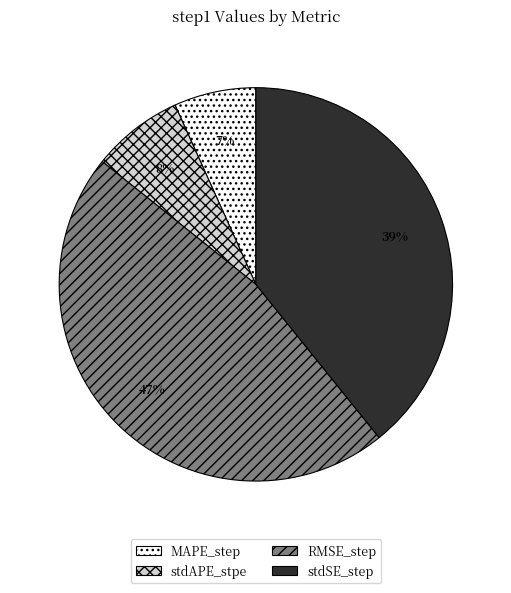

Is there a majority slice in this chart?

No